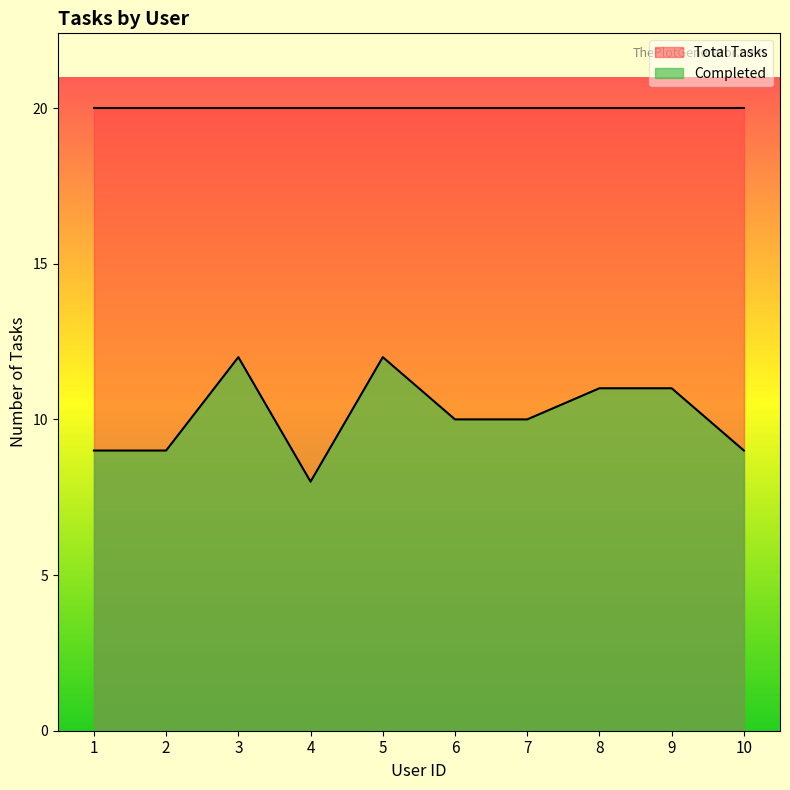

How many lines are shown in the chart?

2